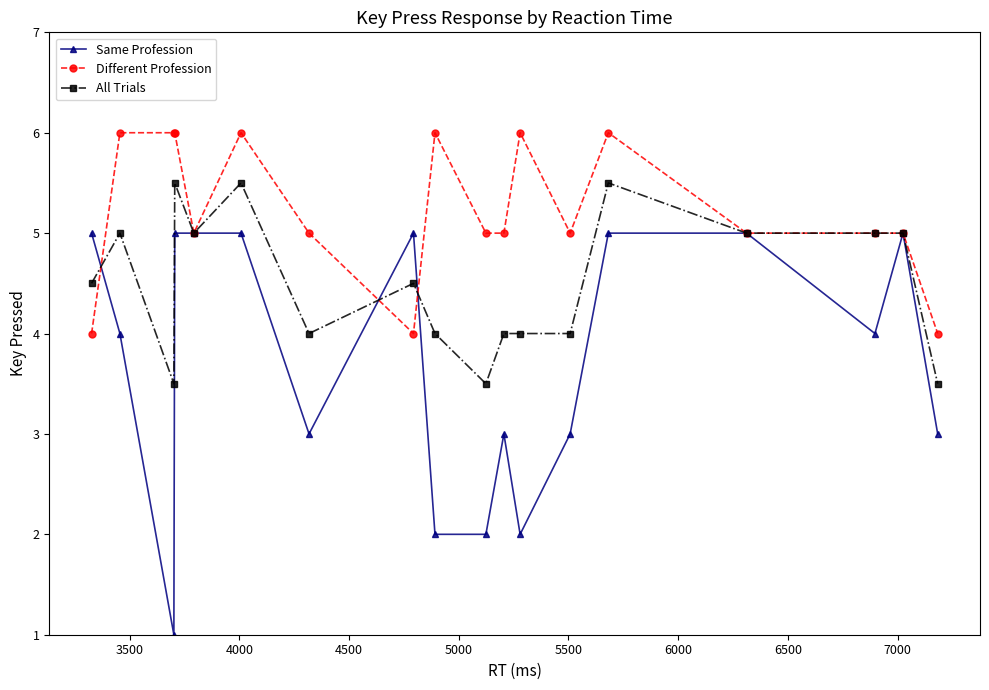

Rank the series by their maximum value, from lowest to highest.

Same Profession, All Trials, Different Profession